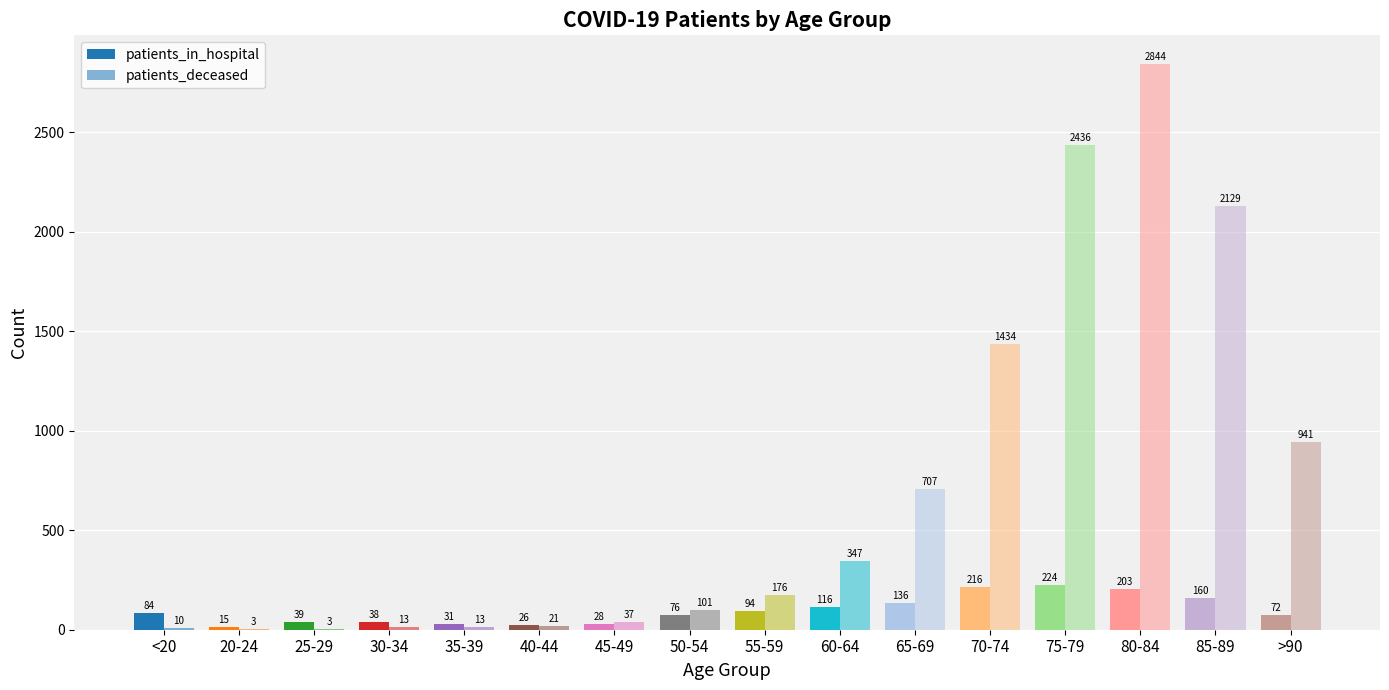

What position from the right is 85-89?

2